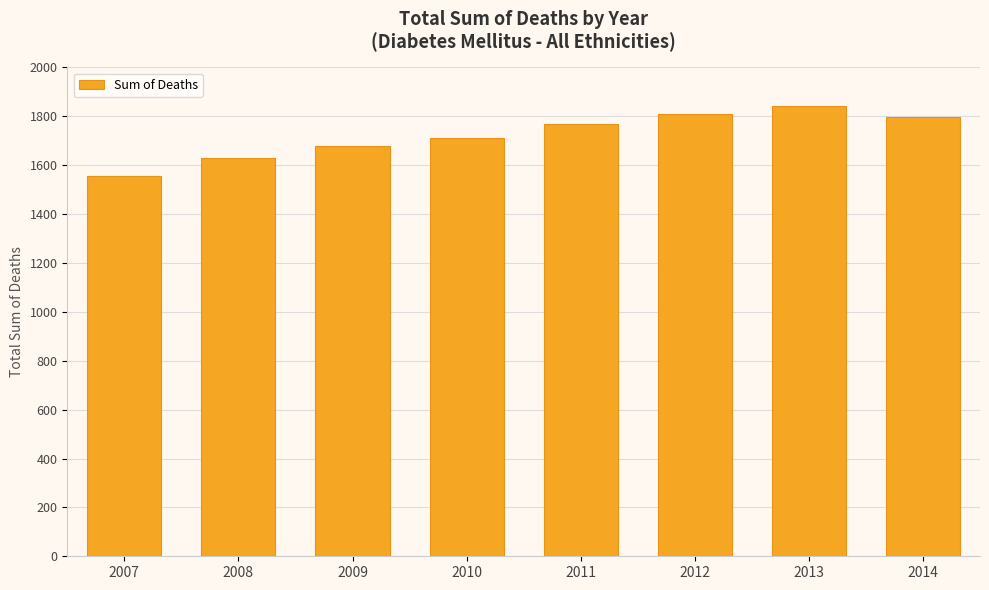

What is the sum of all values?

13794